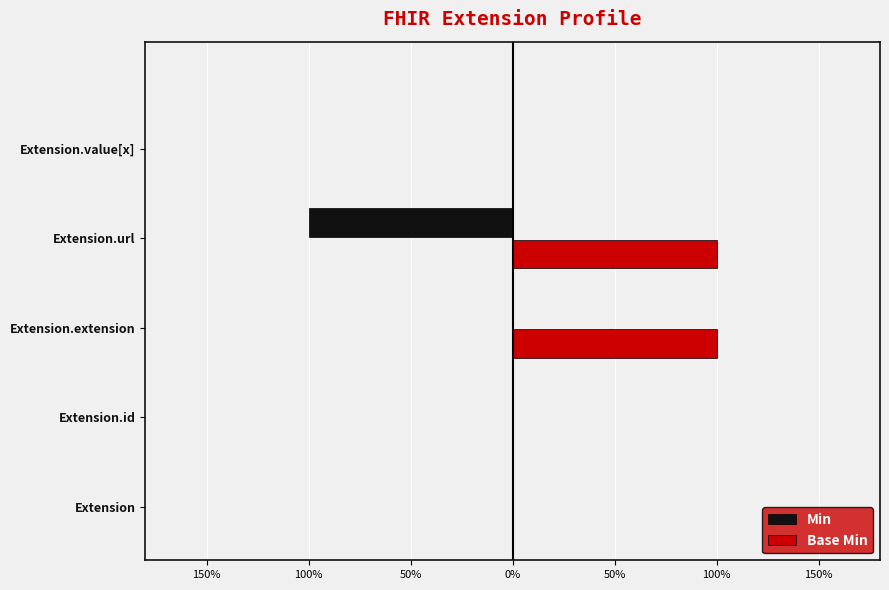

What are all the series names shown in the legend?

Min, Base Min